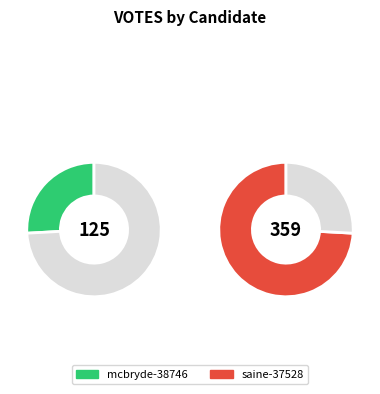

What percentage is the mcbryde-38746 slice, to the nearest percent?

26%